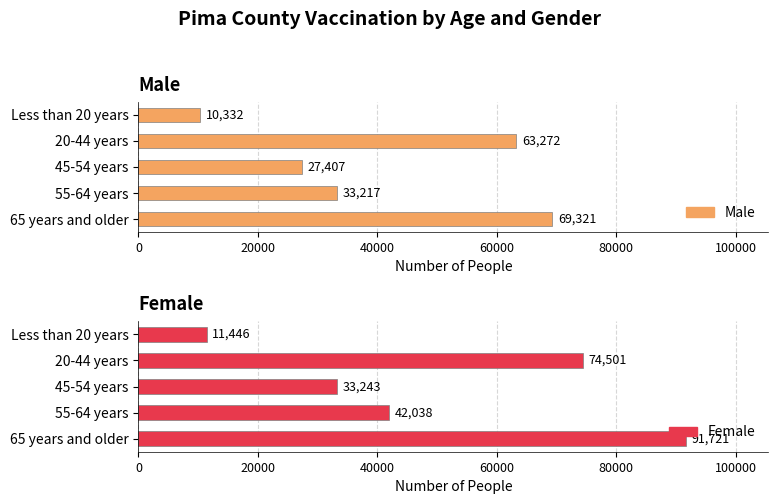

What is the approximate value of Female at 60000, to the nearest 10?

74500